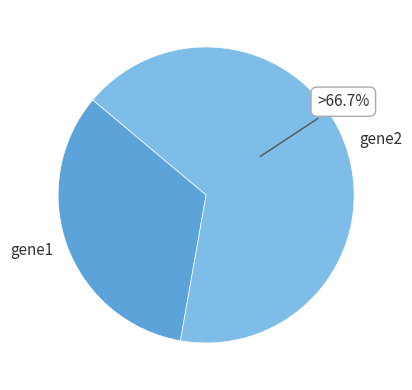

Rank the categories by value from lowest to highest.

gene1, gene2